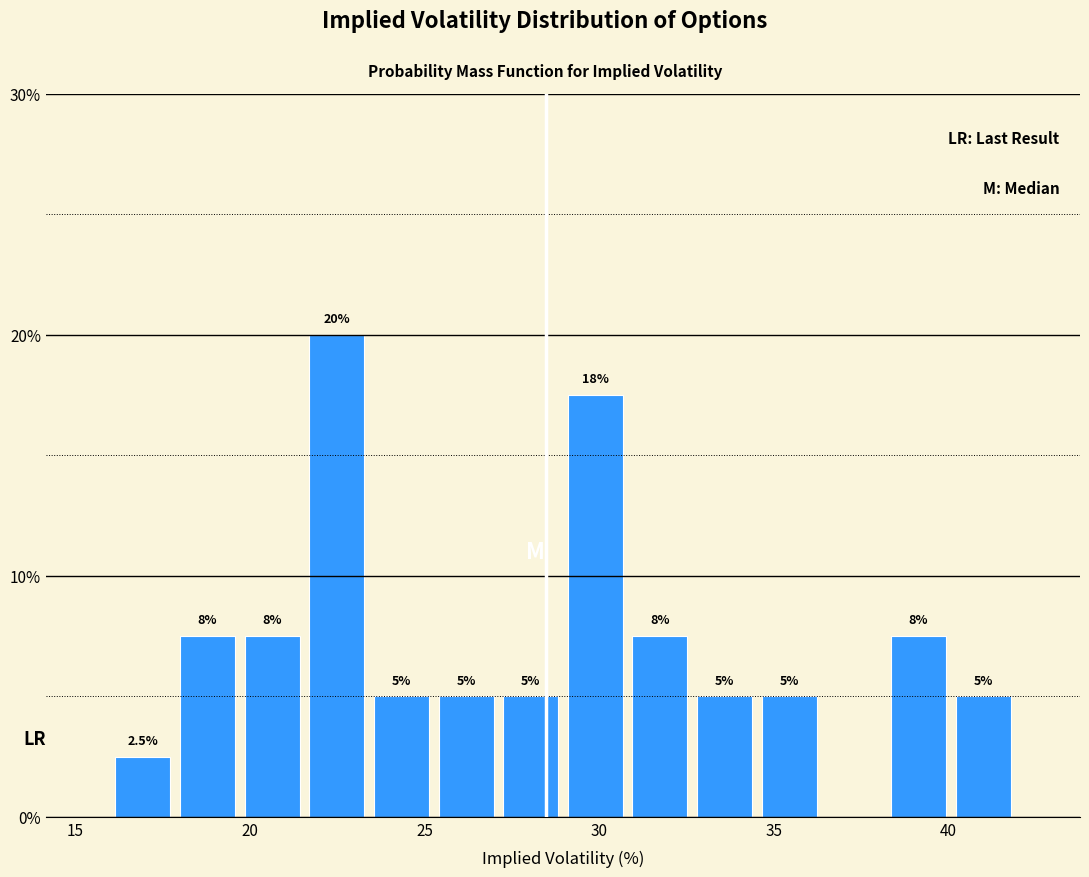

Around what value on the x-axis is the tallest bar? Give the approximate position of its centre, as read against the axis.

22.5